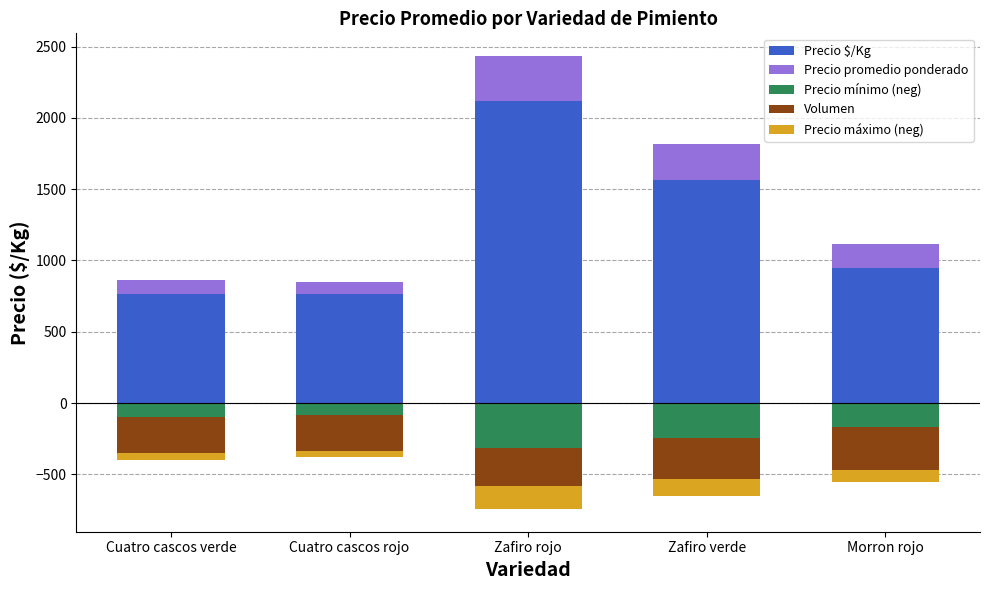

What is the value of the Volumen bar at the 2nd from the left?

-250.0